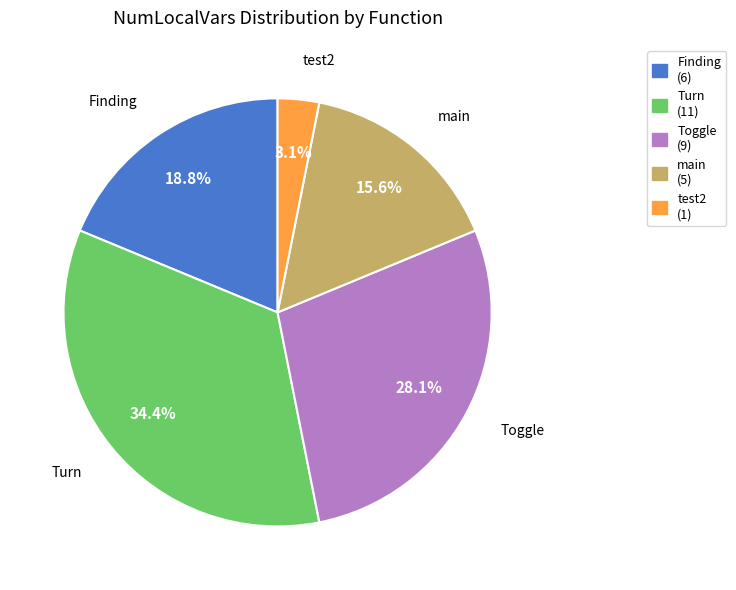

How many segments does this pie chart have?

5